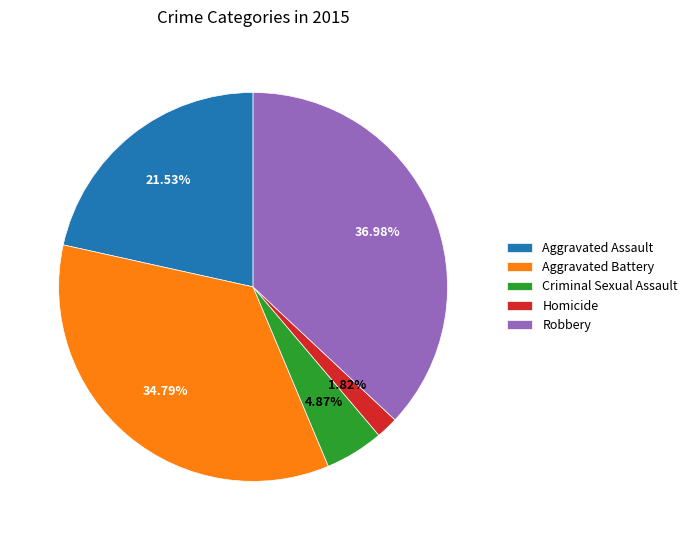

What is the largest slice in the pie chart?

Robbery